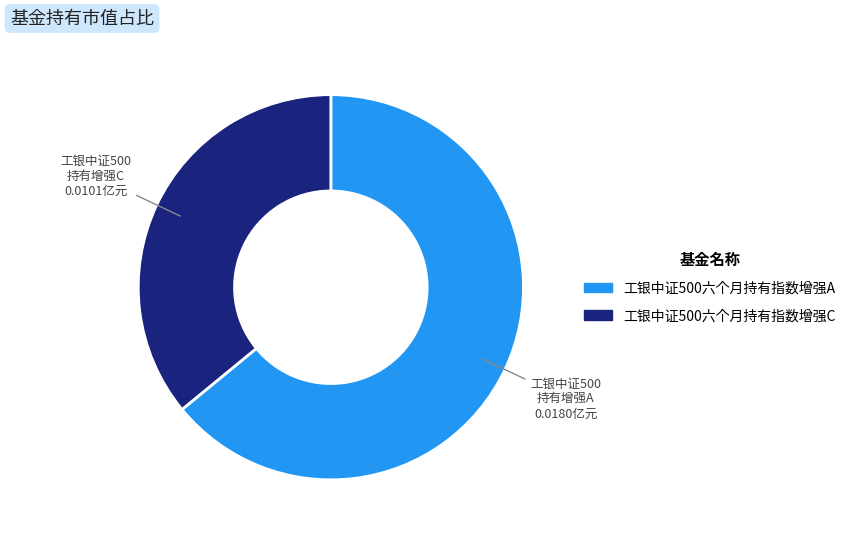

What is the largest slice in the pie chart?

工银中证500六个月持有指数增强A